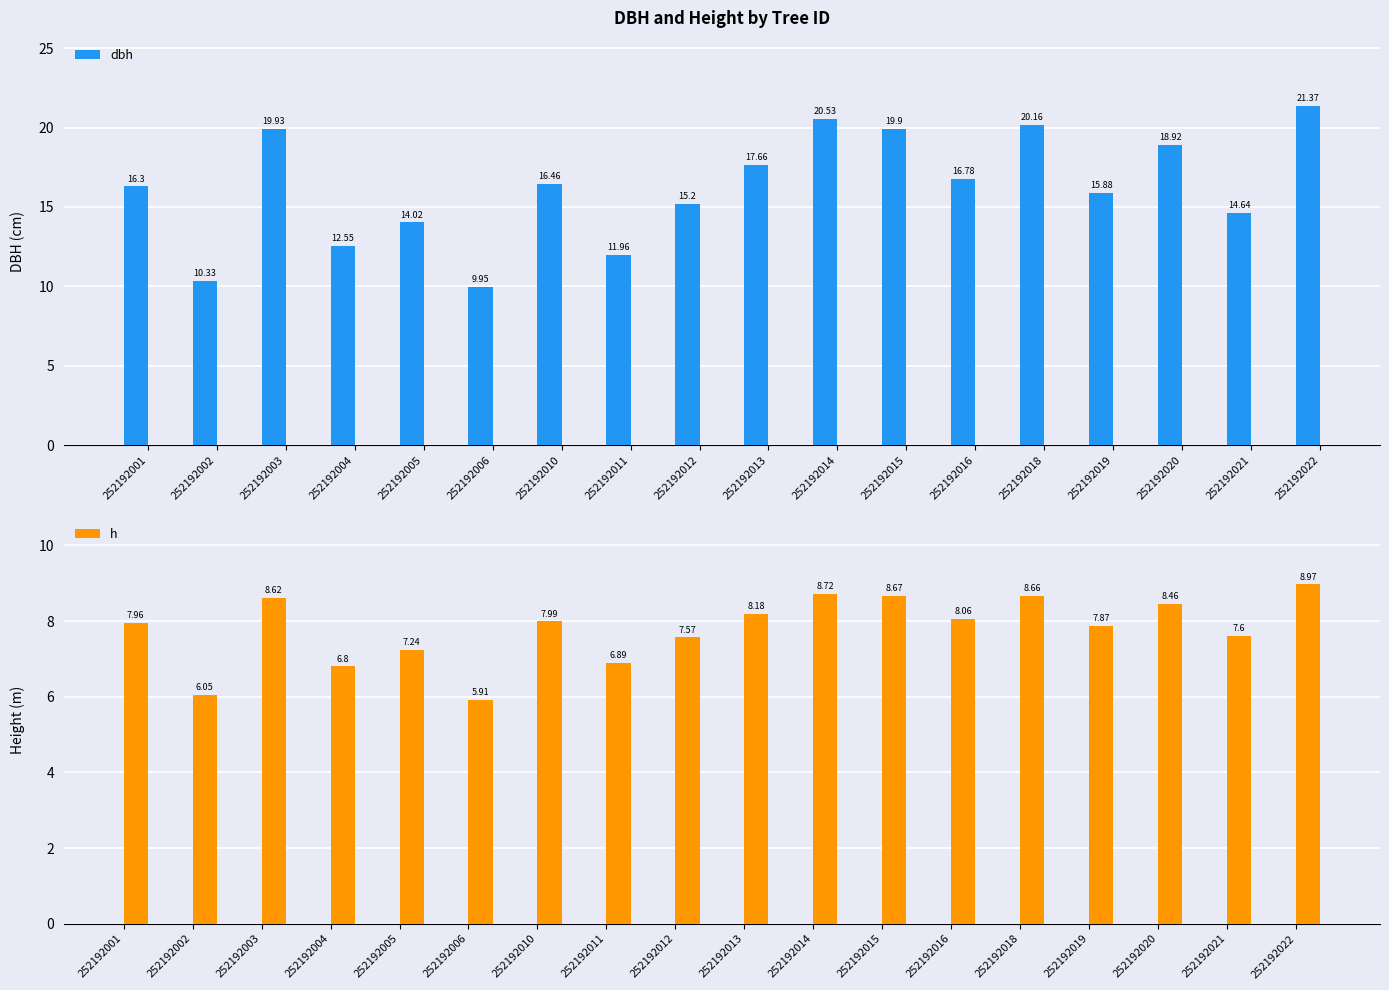

Reading right to left, what are all the values shown in this chart?

dbh: 252192022=21.4	252192021=14.6	252192020=18.9	252192019=15.9	252192018=20.2	252192016=16.8	252192015=19.9	252192014=20.5	252192013=17.7	252192012=15.2	252192011=12.0	252192010=16.5	252192006=9.9	252192005=14.0	252192004=12.6	252192003=19.9	252192002=10.3	252192001=16.3
h: 252192022=9.0	252192021=7.6	252192020=8.5	252192019=7.9	252192018=8.7	252192016=8.1	252192015=8.7	252192014=8.7	252192013=8.2	252192012=7.6	252192011=6.9	252192010=8.0	252192006=5.9	252192005=7.2	252192004=6.8	252192003=8.6	252192002=6.0	252192001=8.0